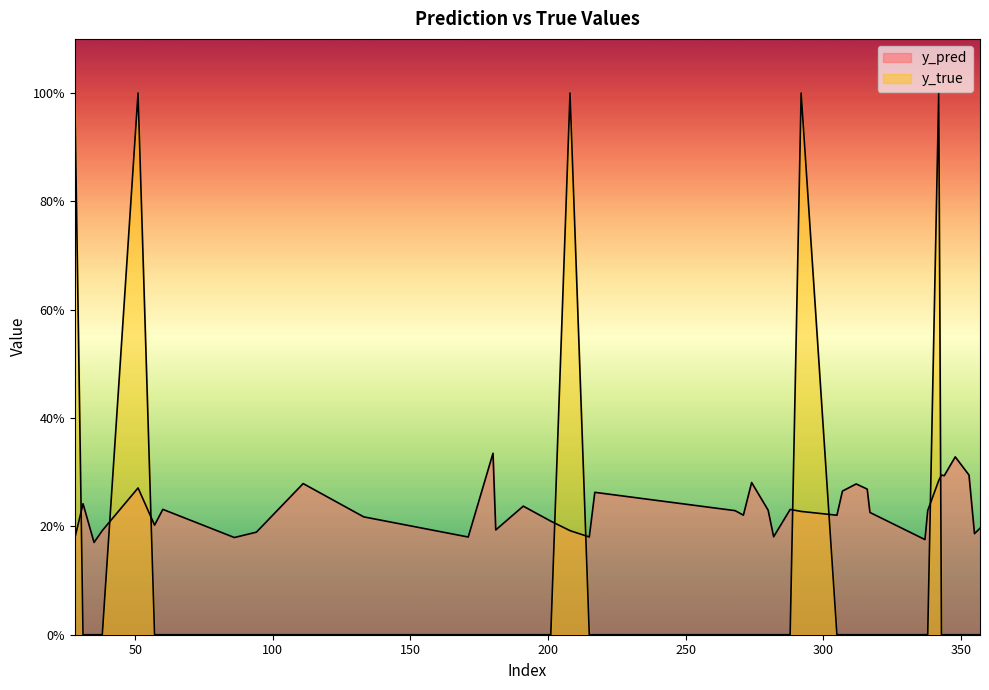

Rank the series at 305 from lowest to highest value.

y_true, y_pred